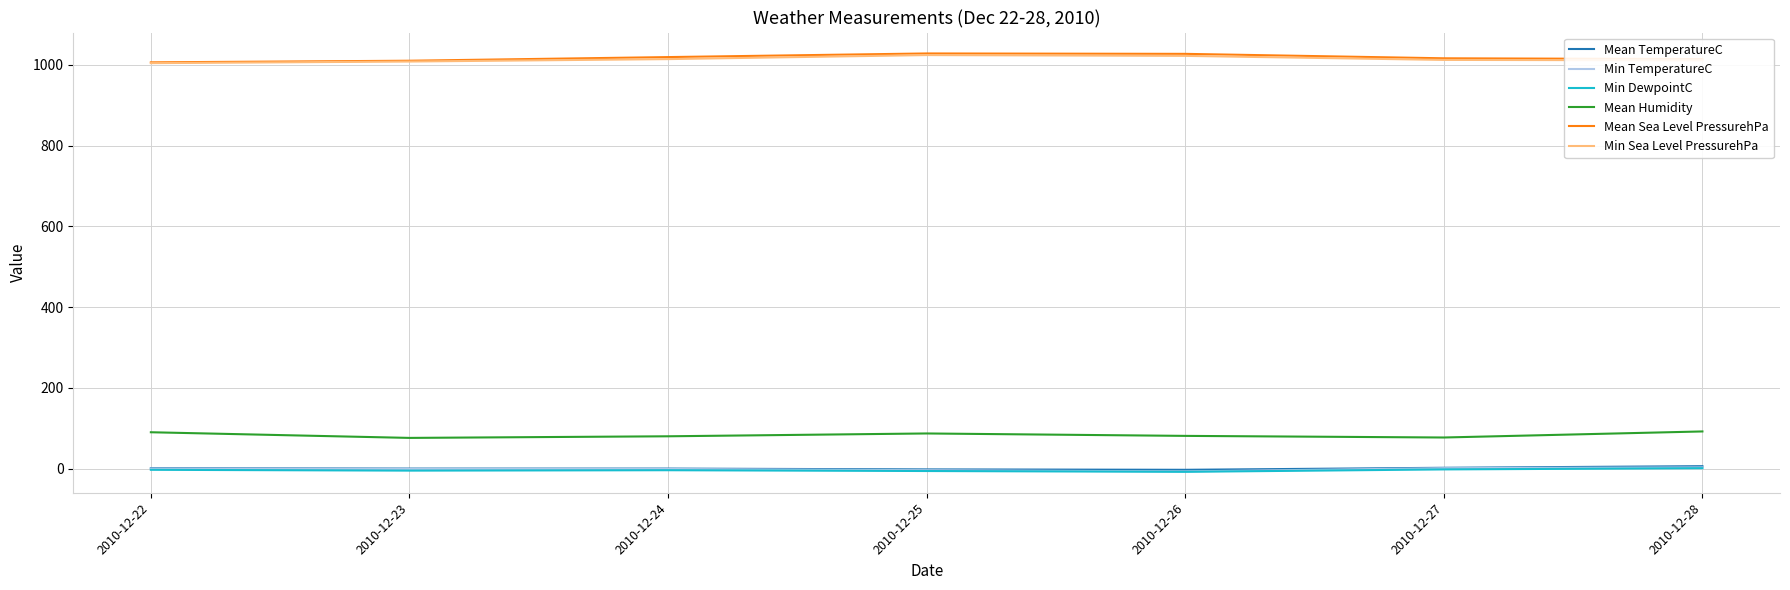

What is the approximate value of Min Sea Level PressurehPa at 2010-12-24, to the nearest 5?

1015